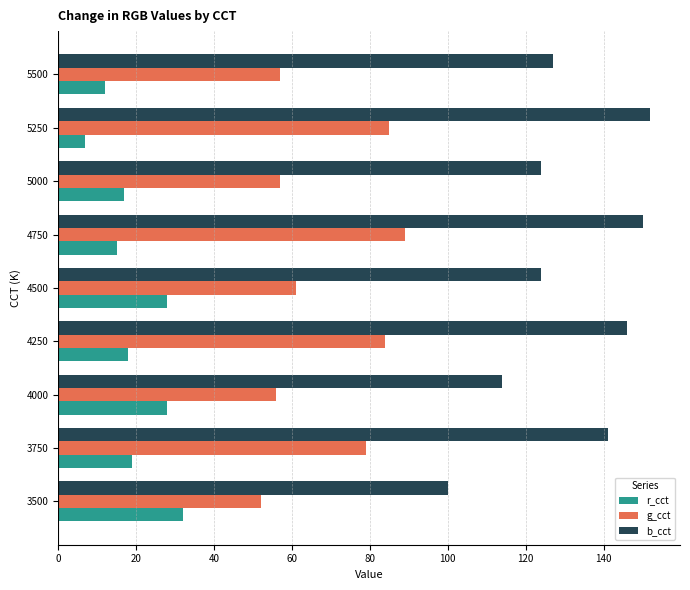

What is the approximate value of g_cct at 3500, to the nearest 5?

50